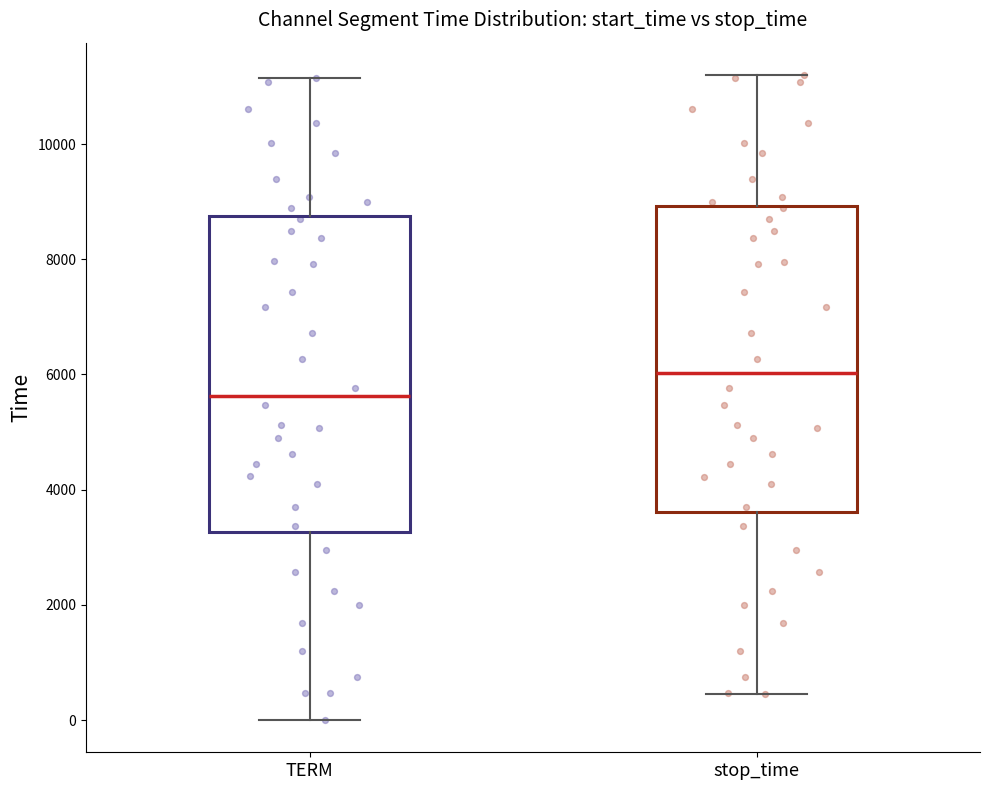

Reading left to right, read every box against the y-axis: the position of its median line, the range the box covers, and the ends of its whiskers. The values are not printed on the chart, so give them approximately, as read against the axis.

TERM: median 5600, box 3200 to 8800, whiskers 0 to 11200
stop_time: median 6000, box 3600 to 9000, whiskers 400 to 11200